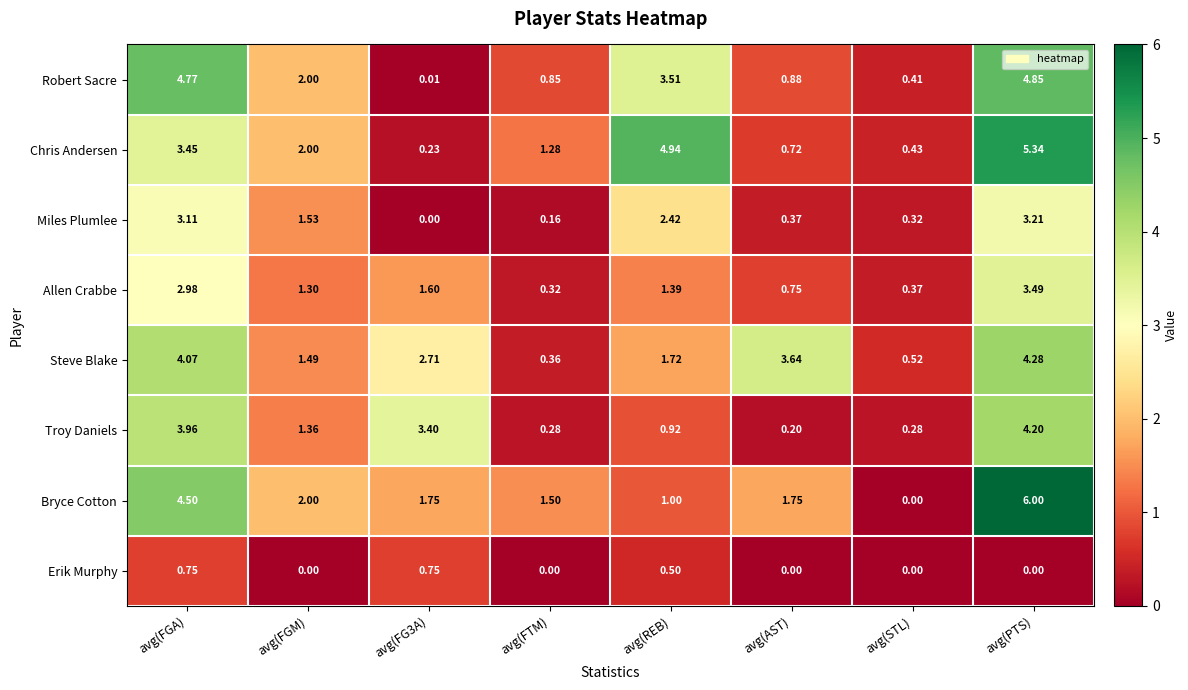

What is the difference between the highest and lowest values at avg(FTM)?

1.5